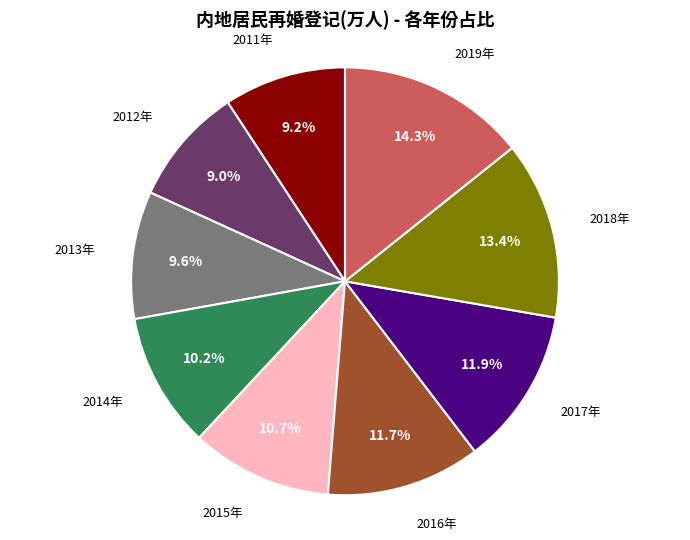

Is there a majority slice in this chart?

No